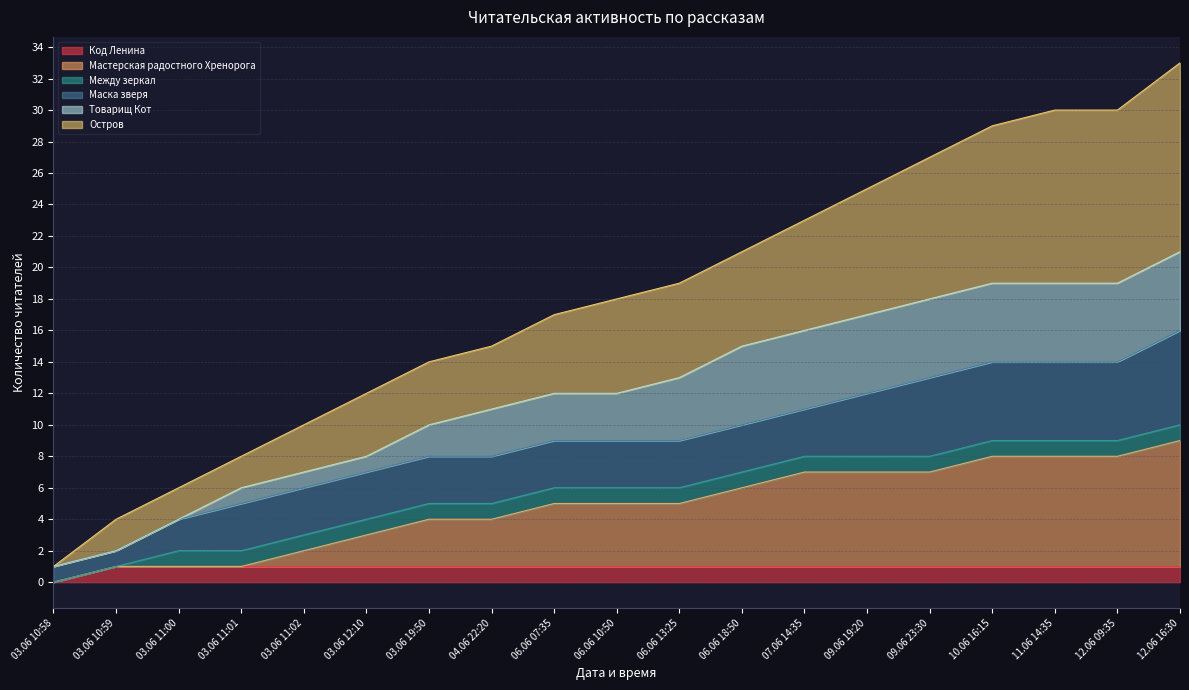

True or false: Код Ленина has more than 1 interior local peaks.

False